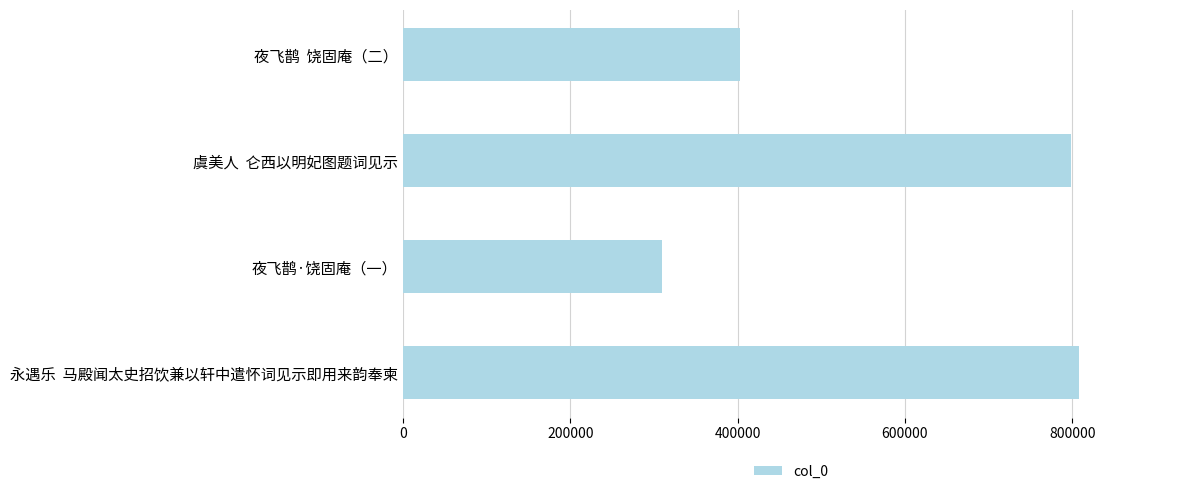

Is it true that the value at 夜飞鹊  饶固庵（二） is 529503?

False